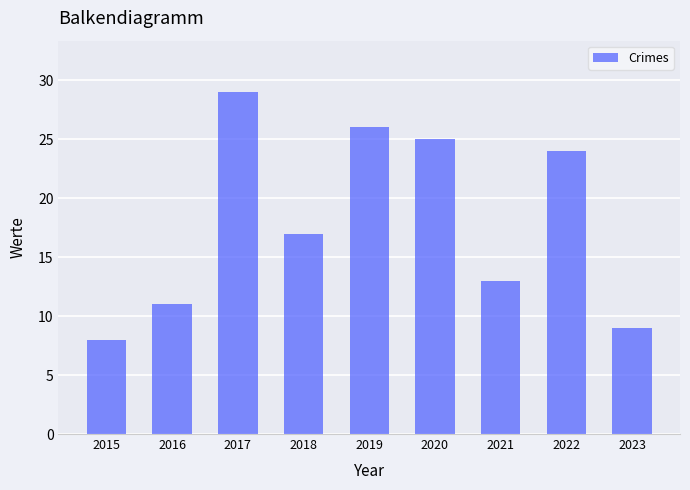

List the labels in order of value, smallest first.

2015, 2023, 2016, 2021, 2018, 2022, 2020, 2019, 2017